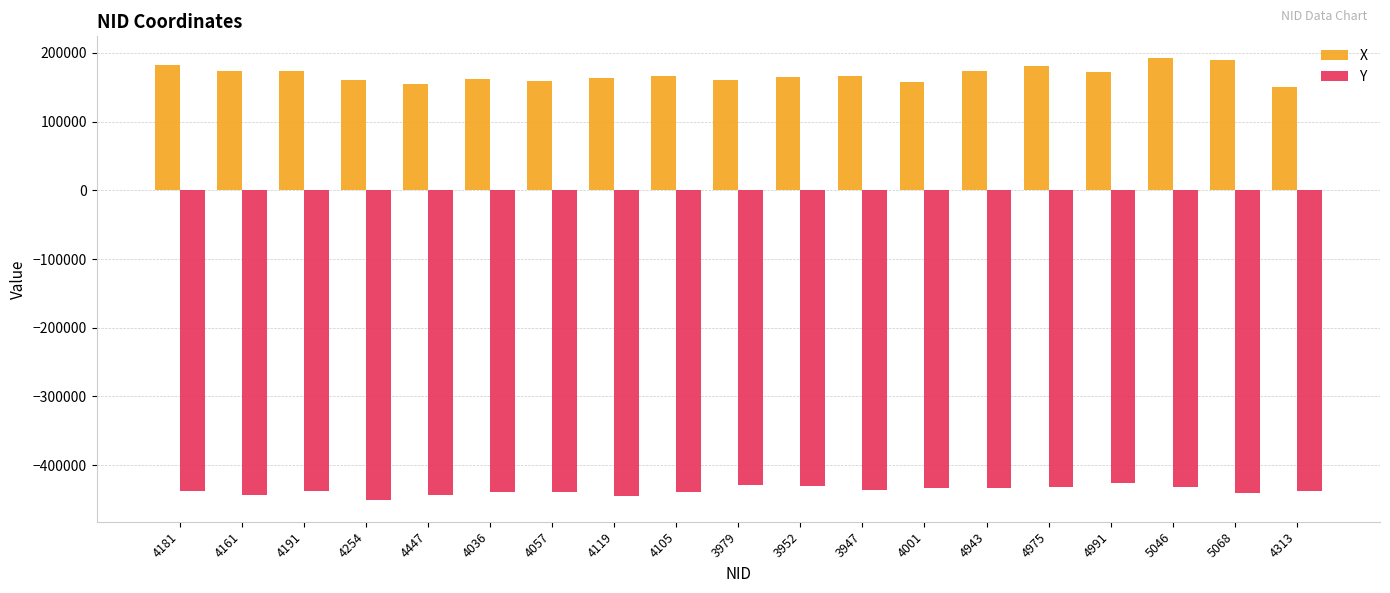

What is the average value of the Y series?

-437320.2